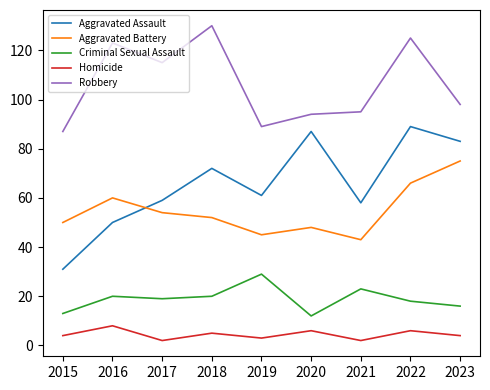

Which series has the largest total across all categories?

Robbery